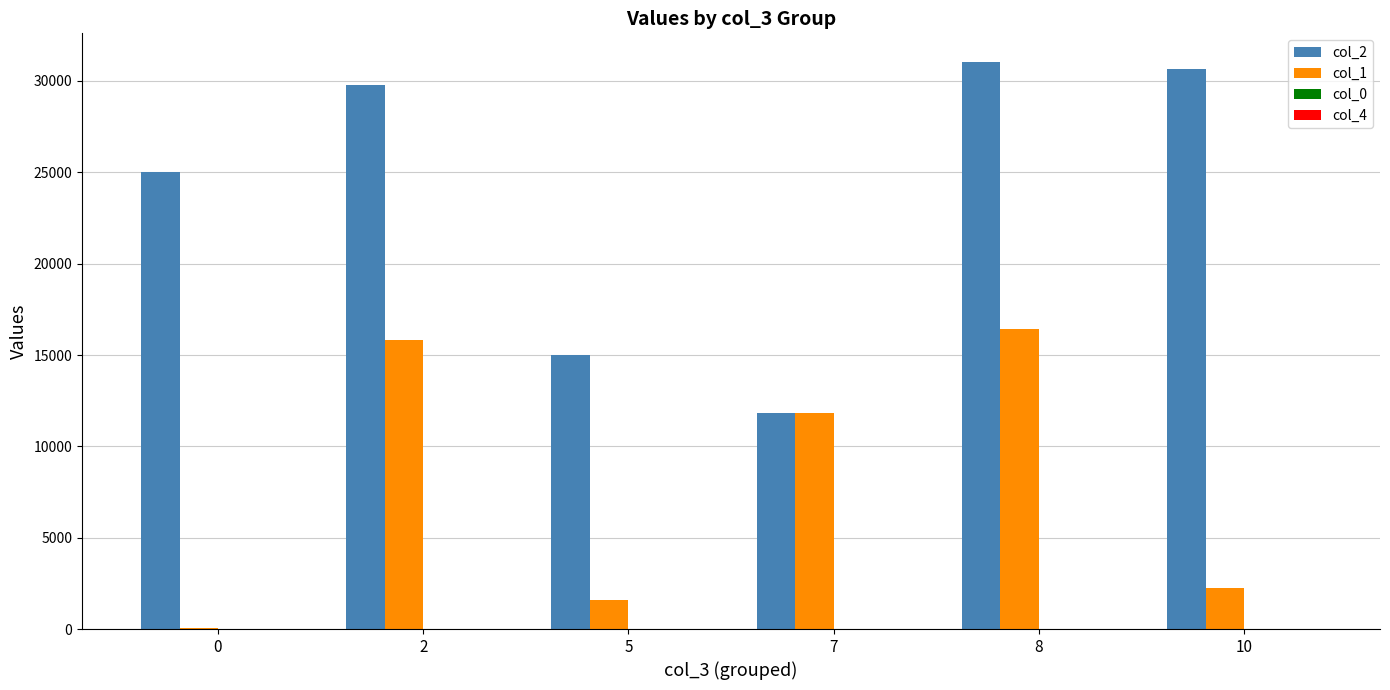

Which series has the largest total across all categories?

col_2